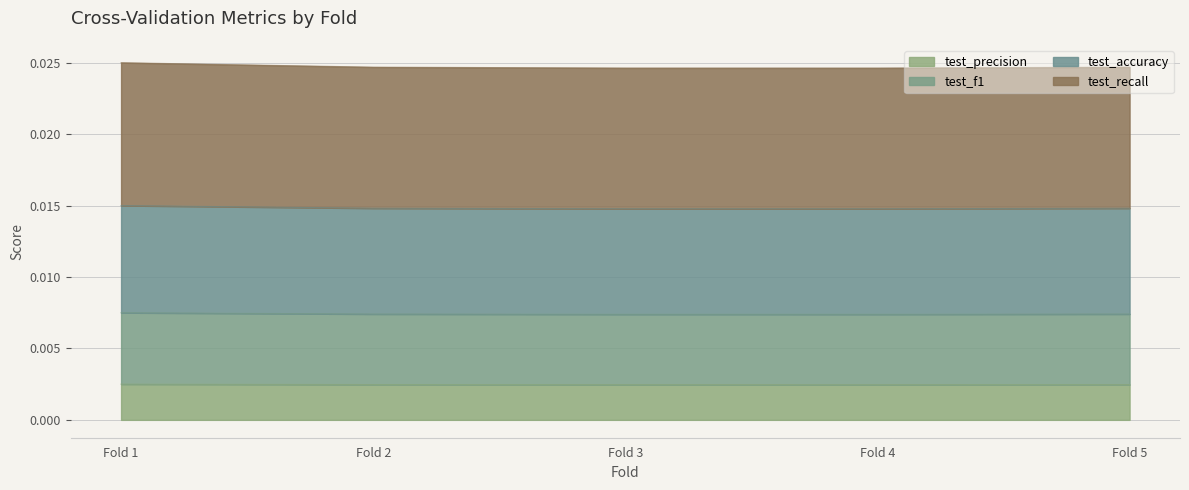

Is the value of test_accuracy at Fold 4 greater than the value of test_precision at Fold 5?

Yes